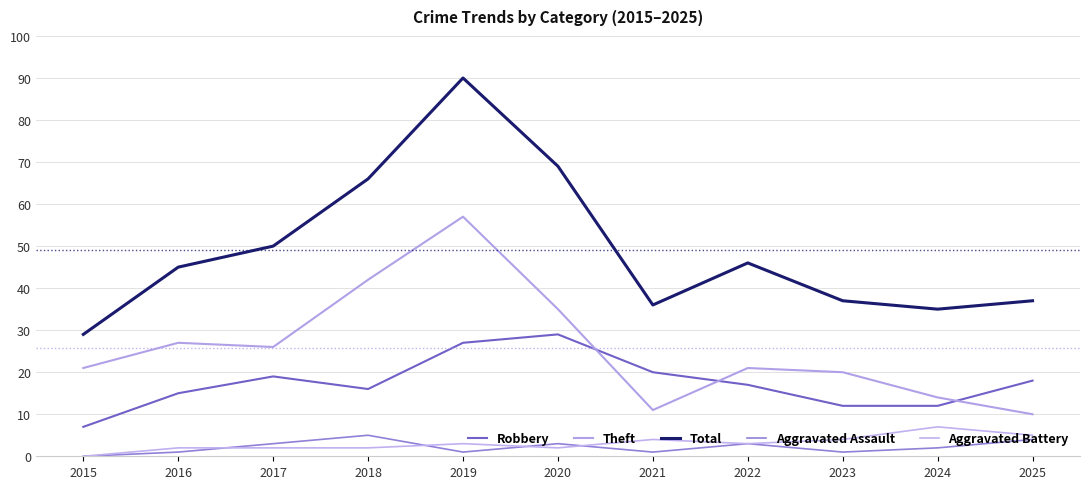

Is it true that Total equals 50 at 2015?

False